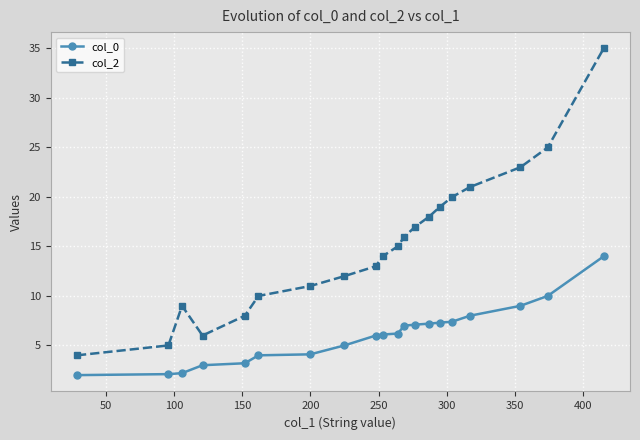

Which series has the largest range (max minus min)?

col_2